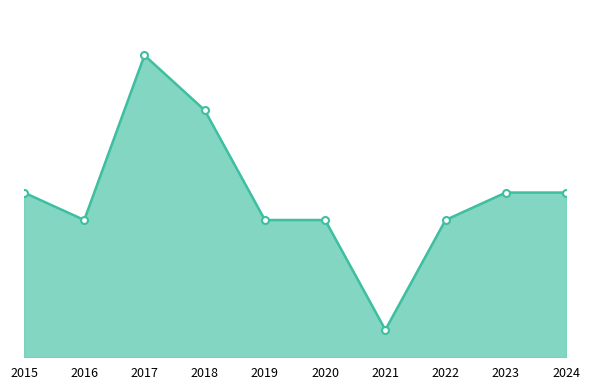

Does the chart display data point markers on the line(s)?

No